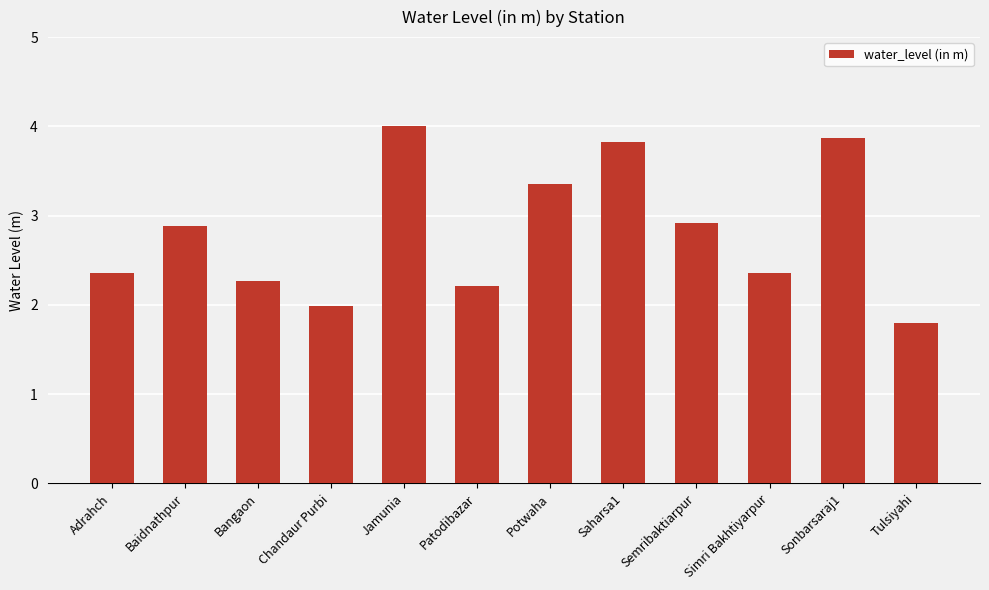

Read the value at Adrahch.

2.4